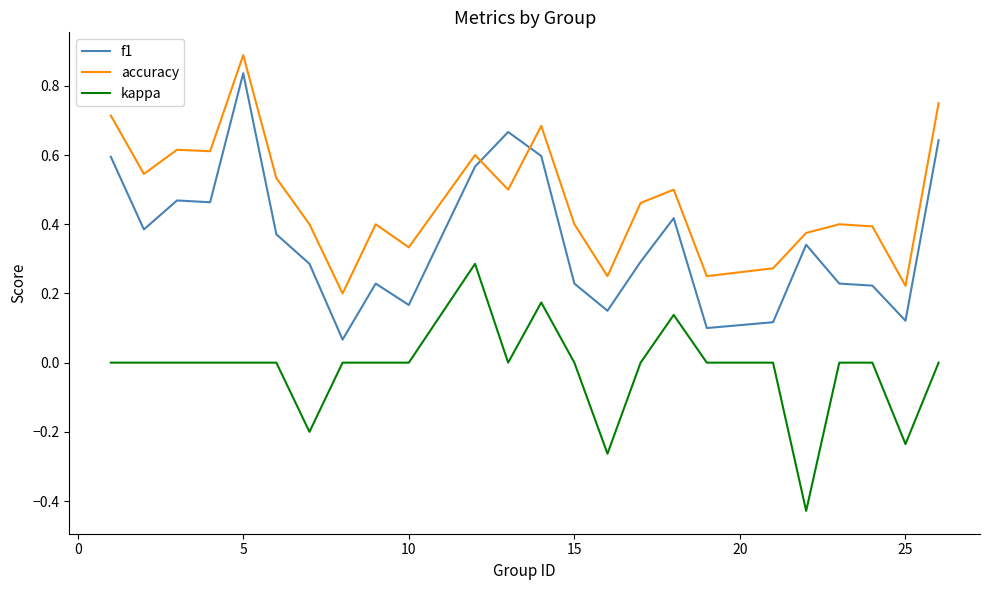

How many intersections are there between accuracy and f1?

2